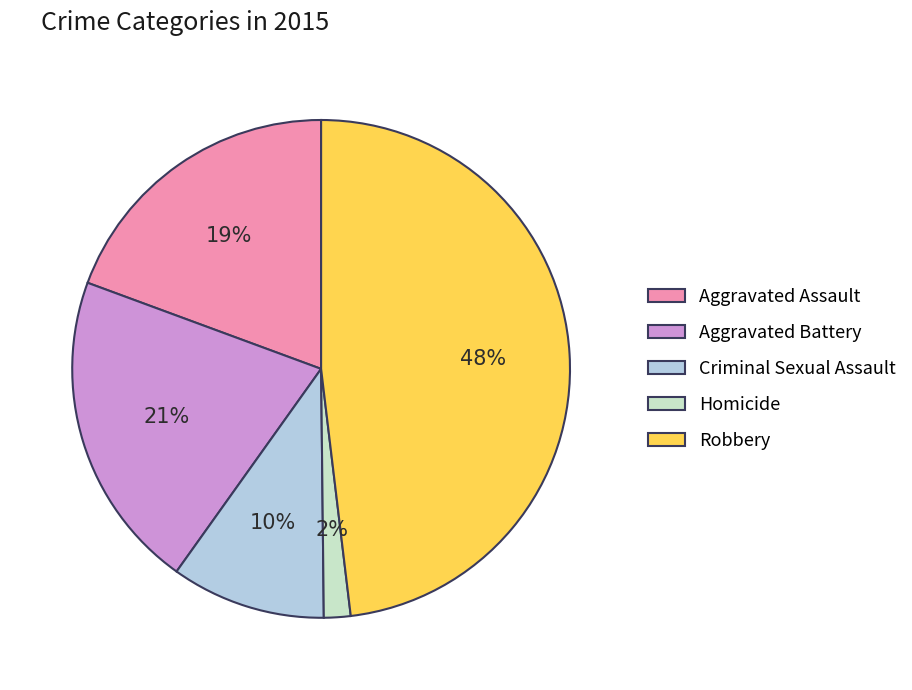

How many slices are in this pie chart?

5